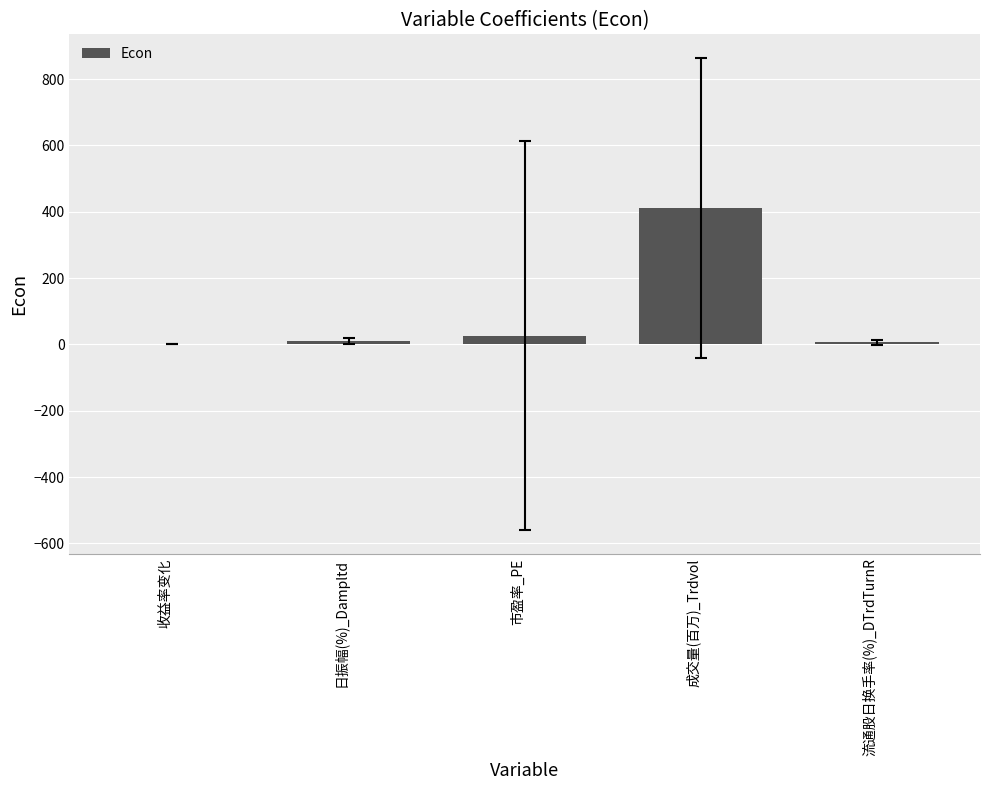

Between 成交量(百万)_Trdvol and 收益率变化, which is larger?

成交量(百万)_Trdvol